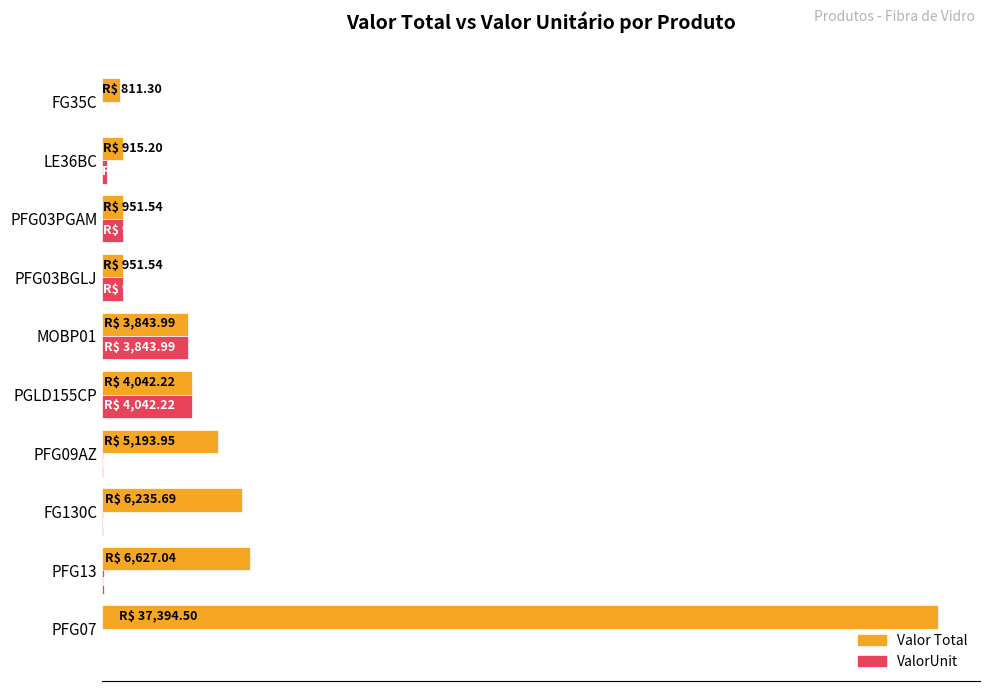

What are all the series names shown in the legend?

Valor Total, ValorUnit